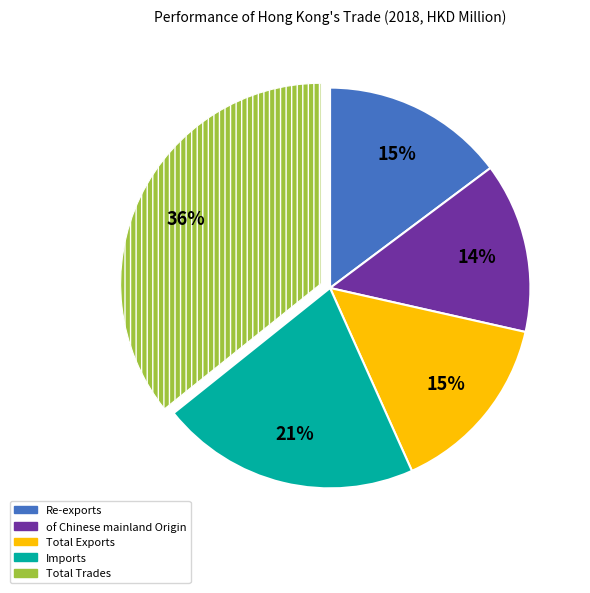

Is it true that Total Trades is 36% of the pie?

True